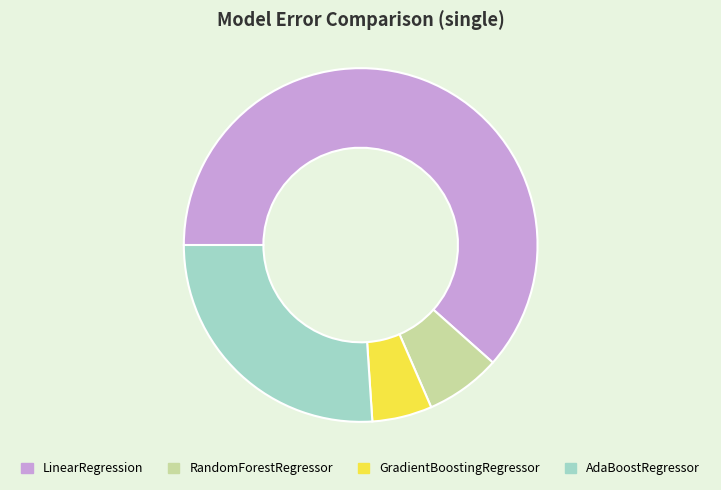

Rank the categories by value from lowest to highest.

GradientBoostingRegressor, RandomForestRegressor, AdaBoostRegressor, LinearRegression